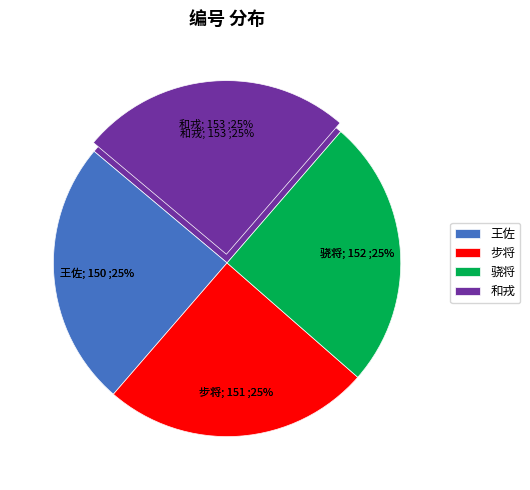

What percentage is the 王佐 slice, to the nearest percent?

25%